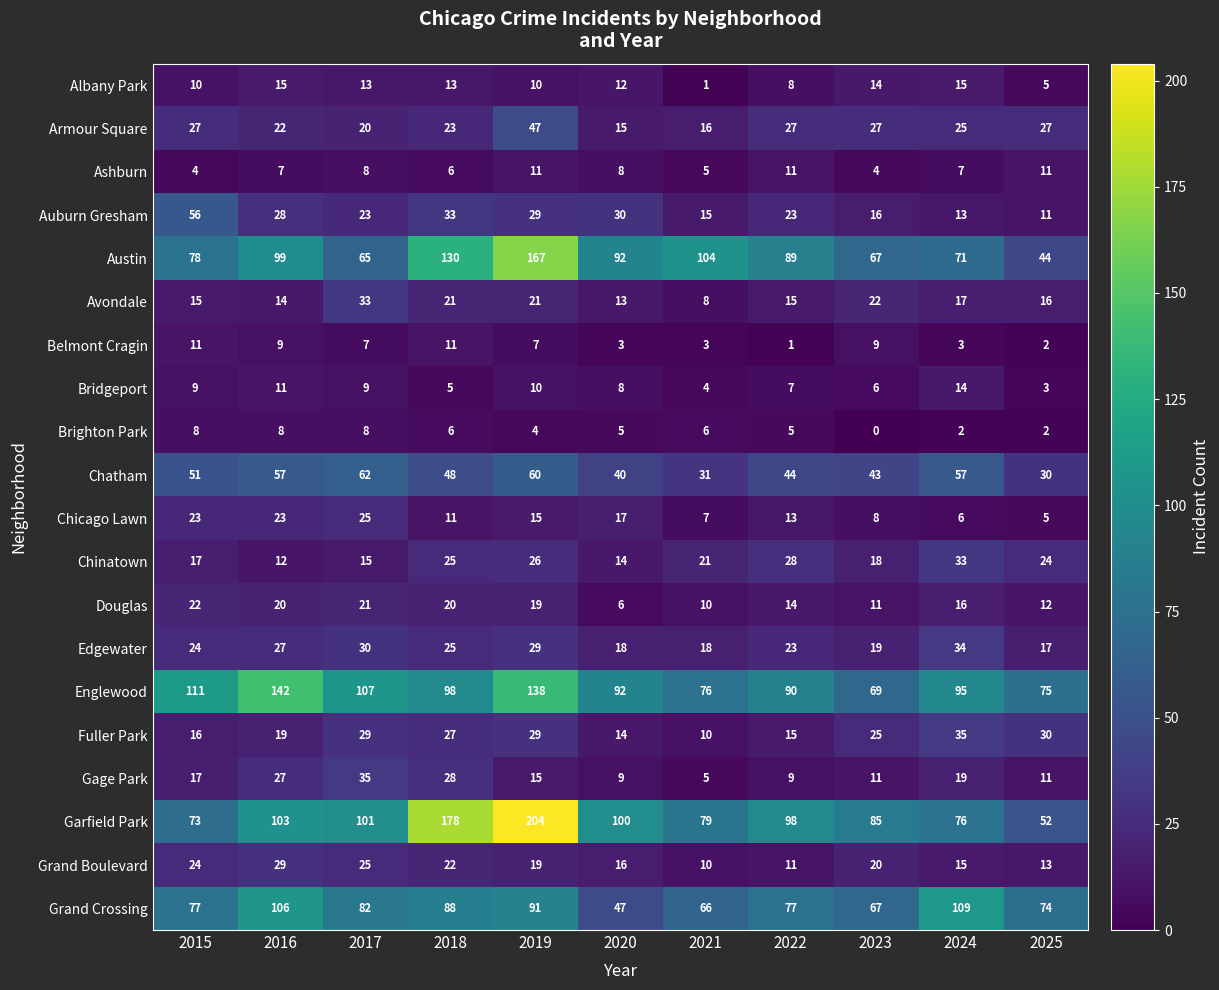

Is it true that Austin equals 71 at 2024?

True